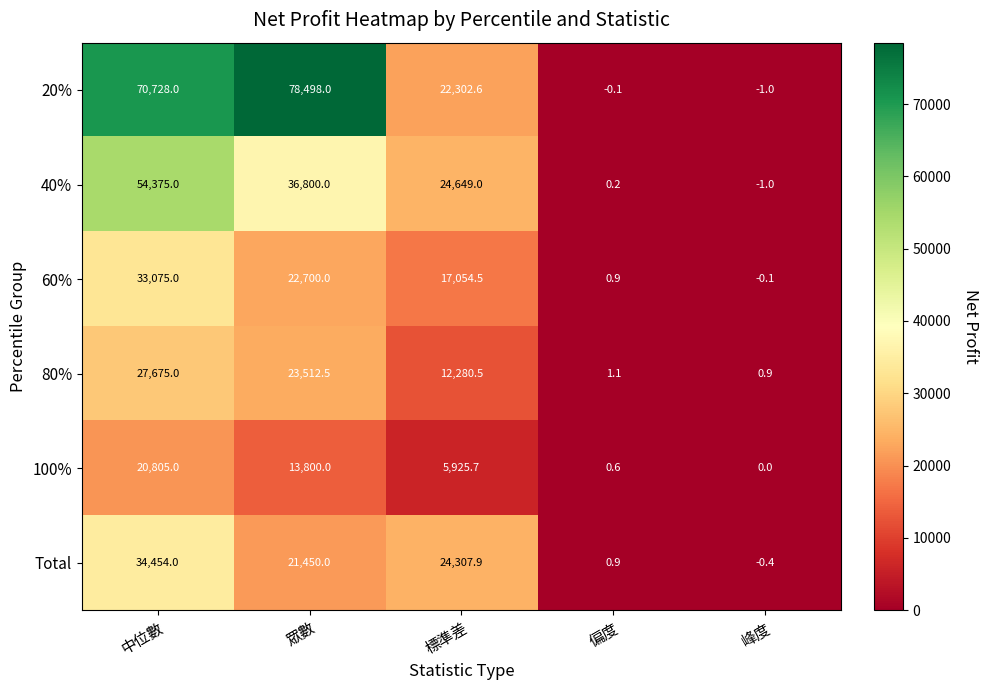

At which category does the chart reach its minimum across all series?

峰度